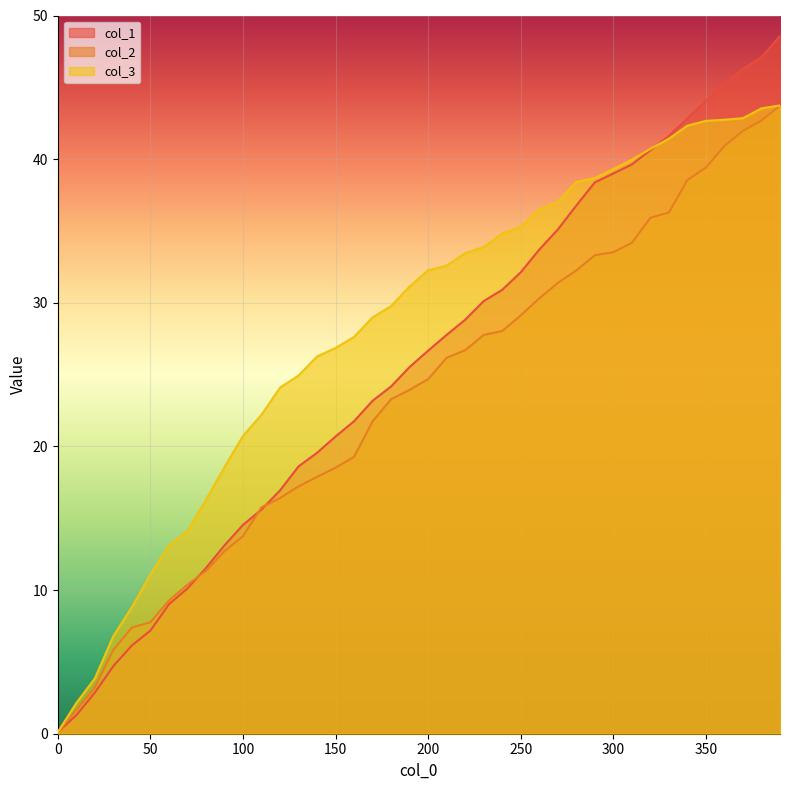

What is the maximum value for col_1?

48.6